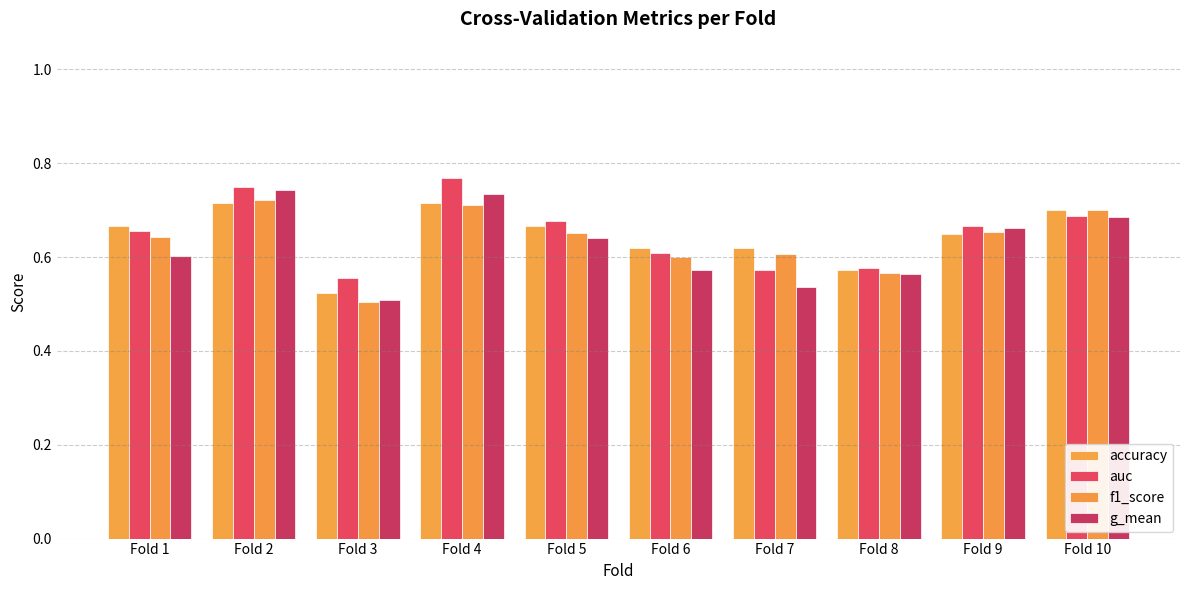

Is it true that auc equals 0.7 at Fold 5?

True